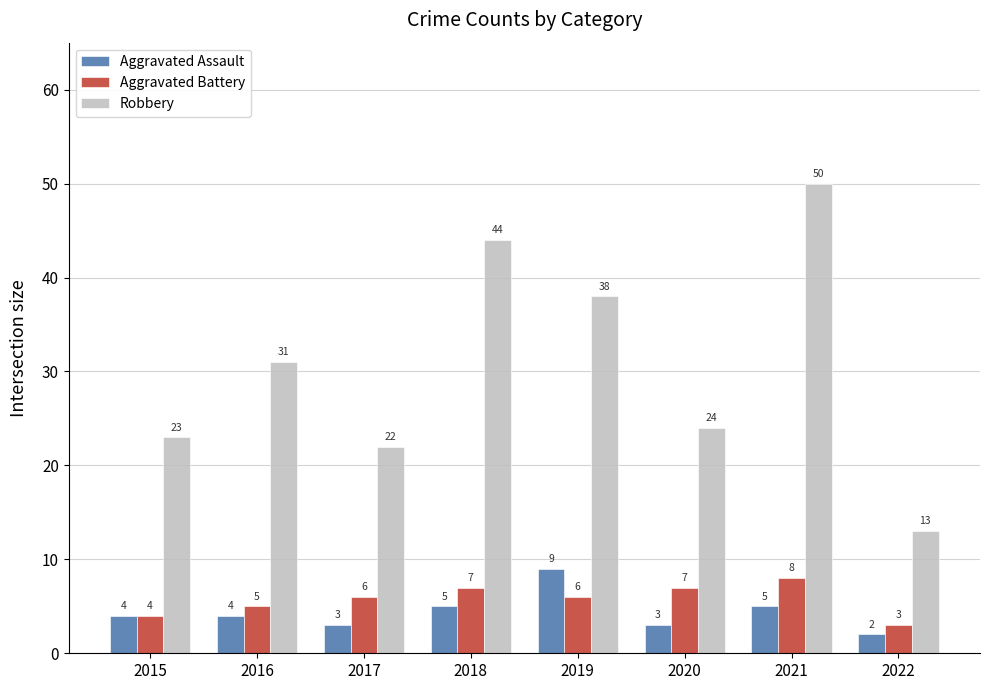

List the series in order of their peak value, lowest first.

Aggravated Battery, Aggravated Assault, Robbery